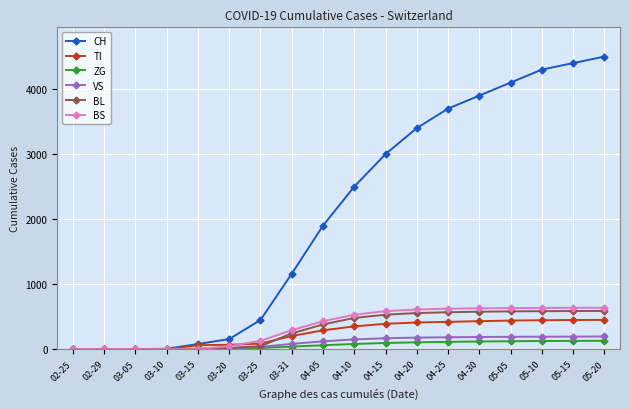

The value of TI at 03-31 is 202. True or false?

True